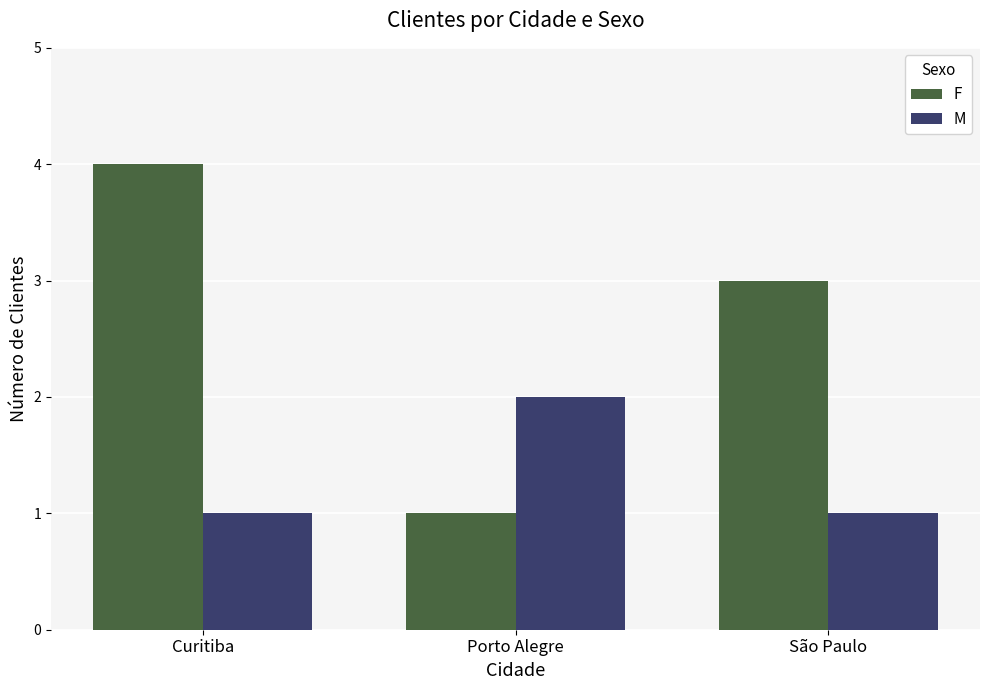

How many distinct data groups are displayed?

2